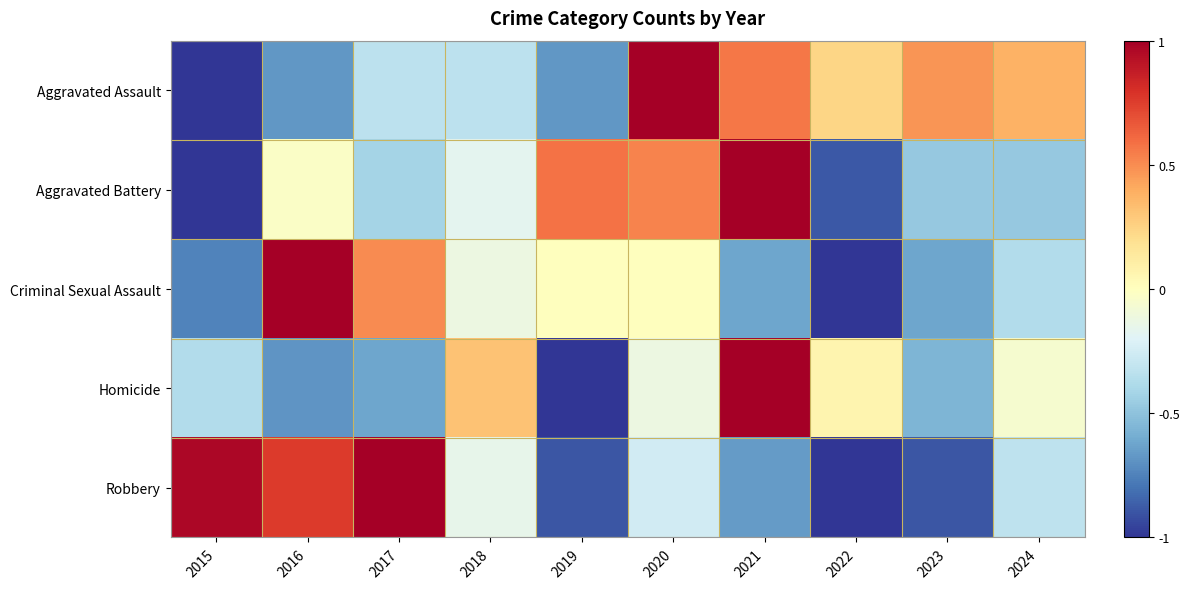

Which series has the largest total across all categories?

Aggravated Assault